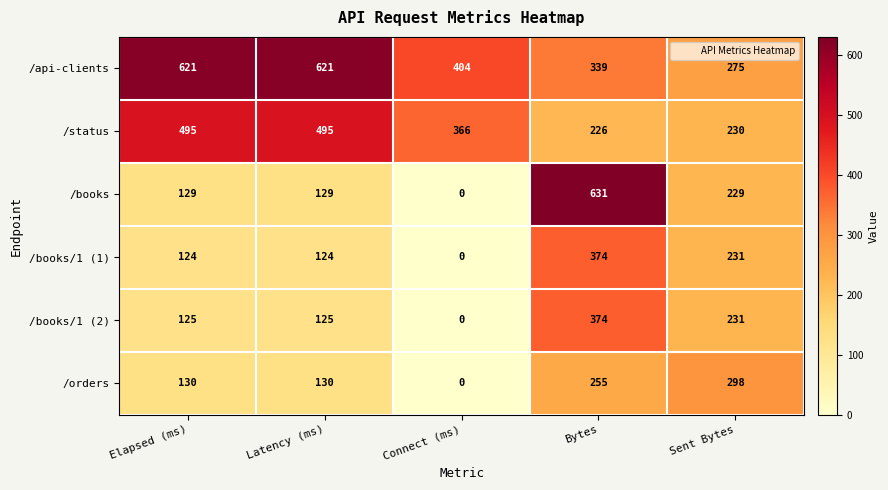

What is the total value across all series at Latency (ms)?

1624